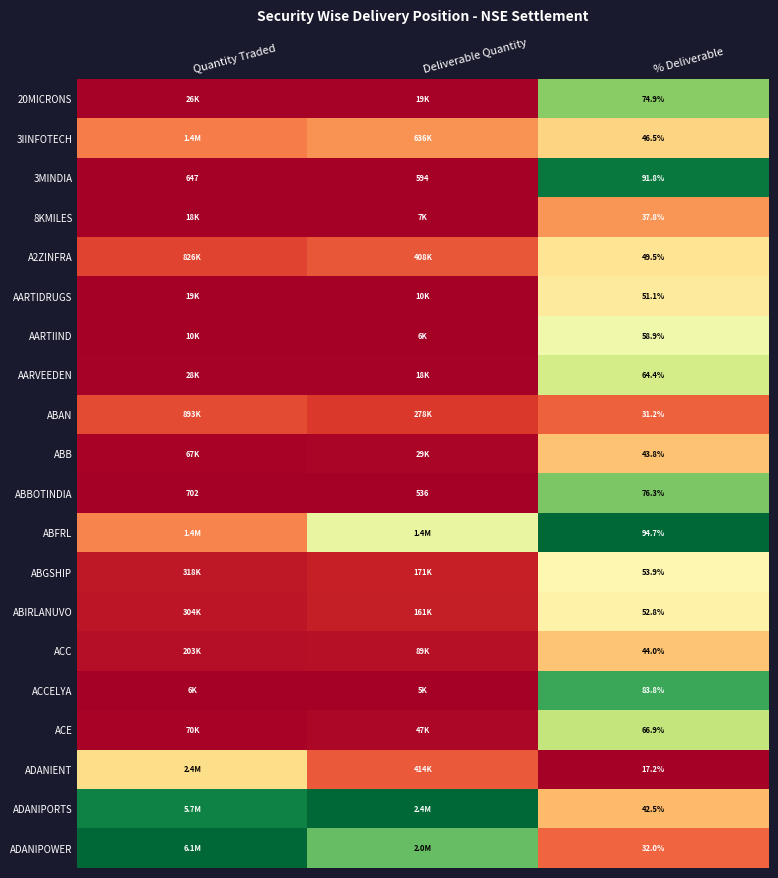

Is the value of ACC at % Deliverable greater than the value of ADANIENT at % Deliverable?

Yes